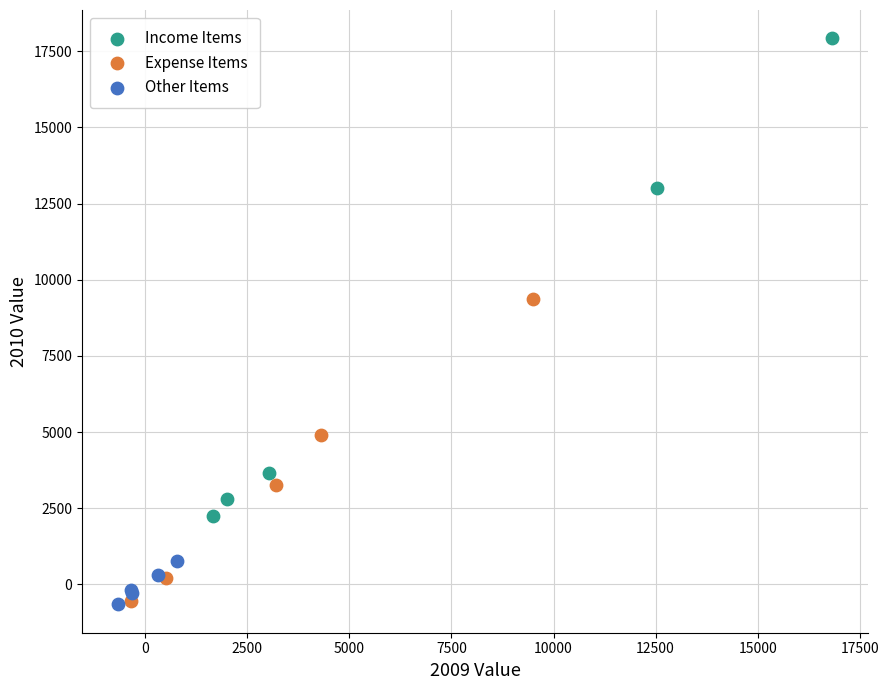

Which series has the largest Y range (max minus min)?

Income Items